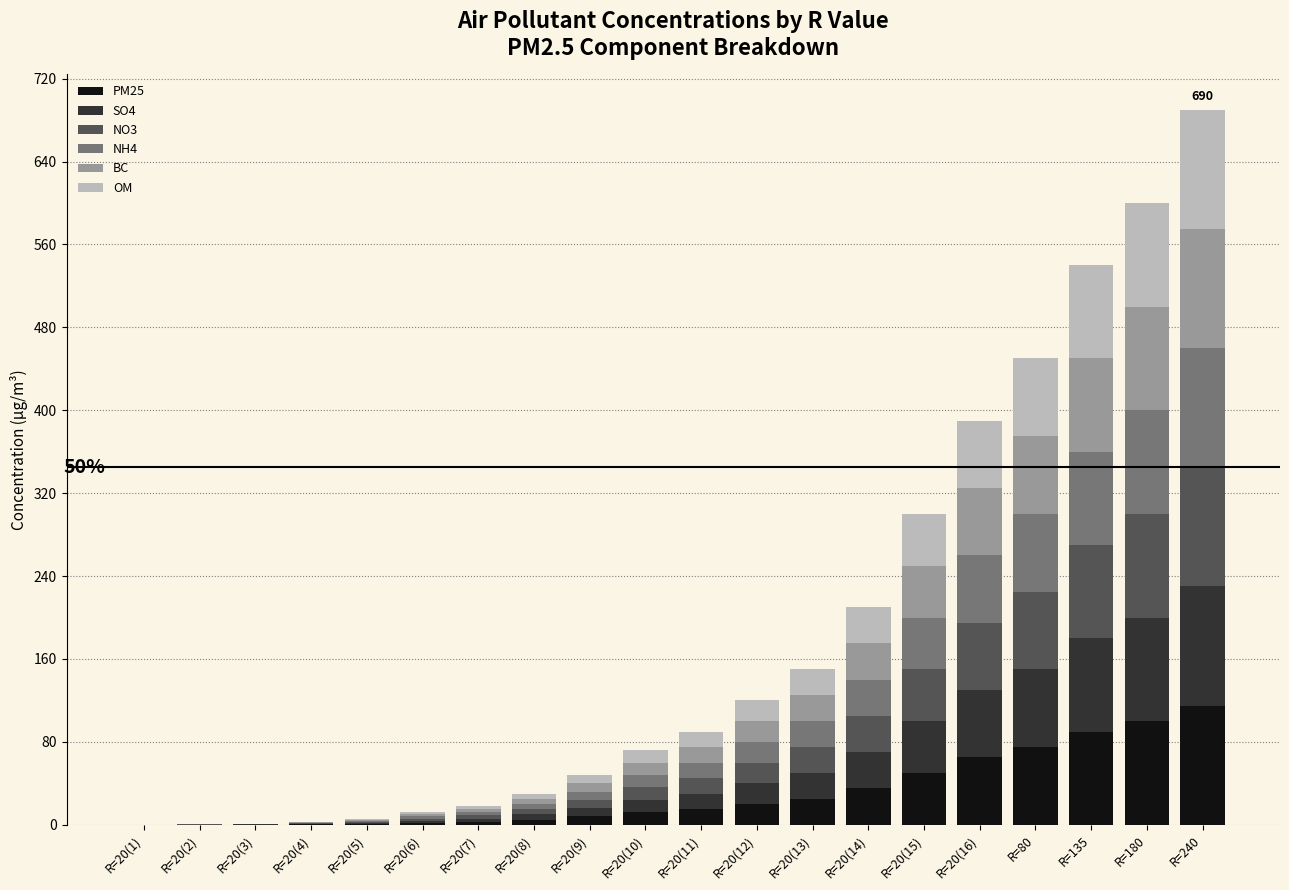

What is the total value across all series at R=80?

450.0